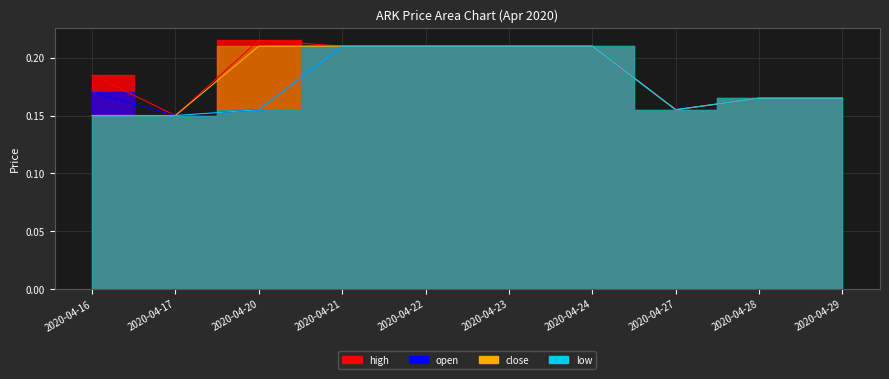

Which series has the largest total across all categories?

high